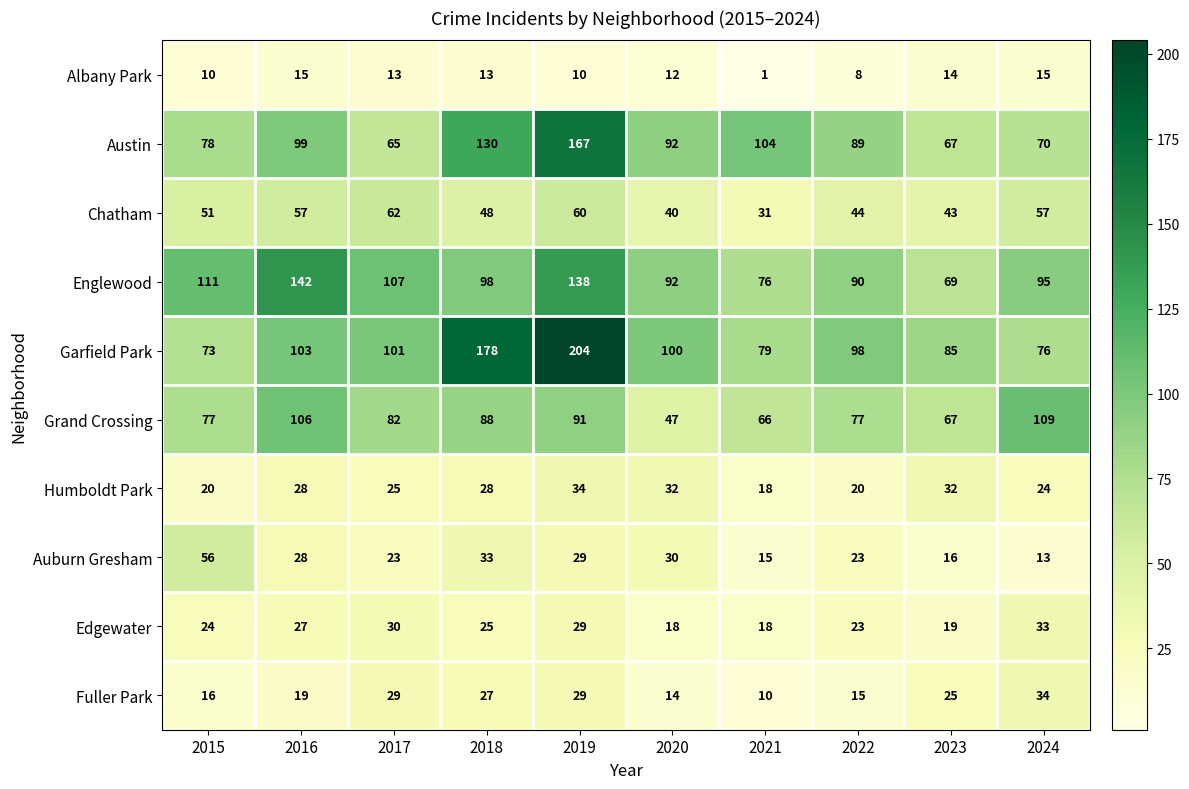

Rank the categories by Austin value from highest to lowest.

2019, 2018, 2021, 2016, 2020, 2022, 2015, 2024, 2023, 2017